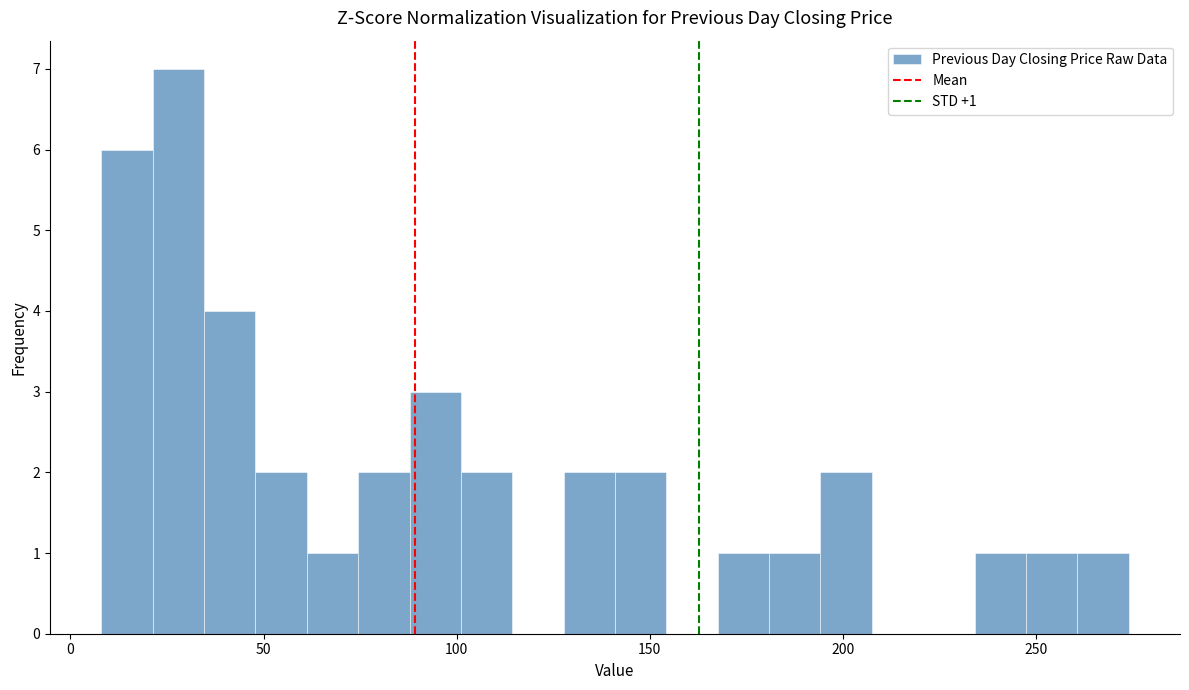

Read against the x-axis, roughly where is the centre of the tallest bar?

30